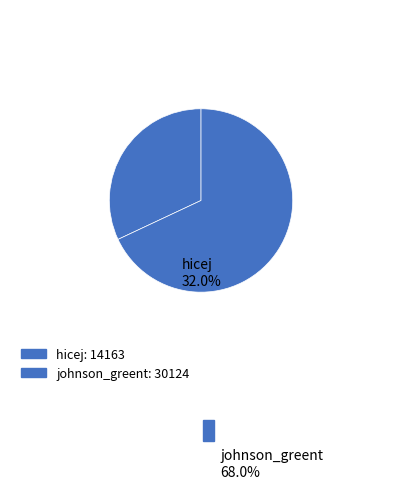

True or false: johnson_greent accounts for 57% of the total.

False